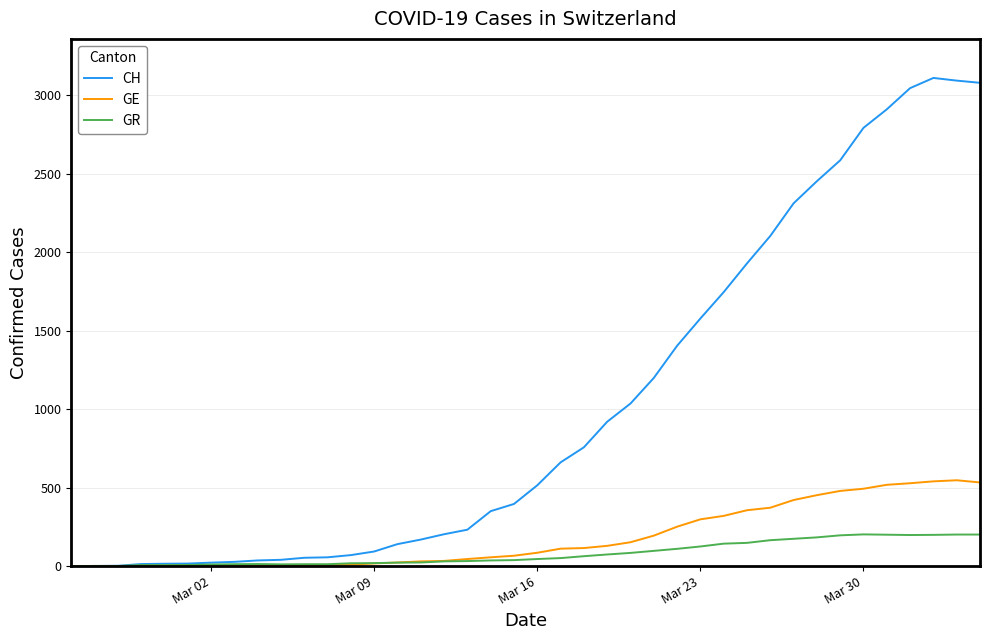

What is the difference between the second highest and second lowest values in the GR series?

201